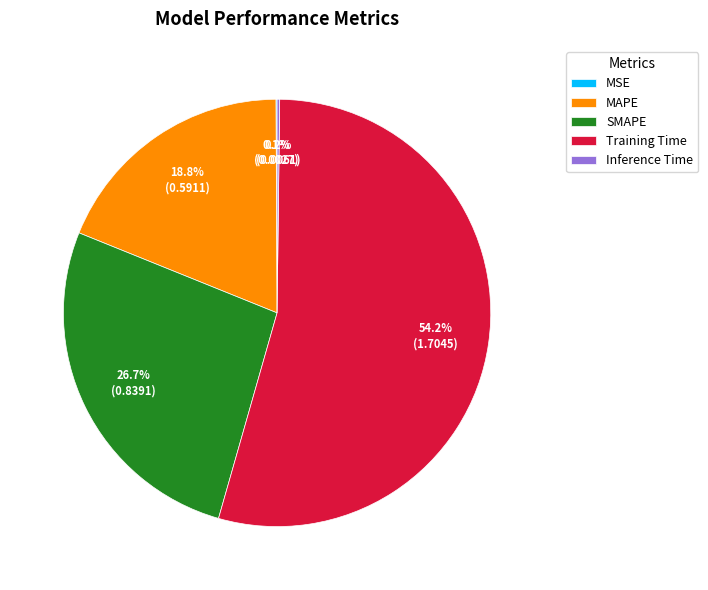

Which has a higher value, MAPE or SMAPE?

SMAPE